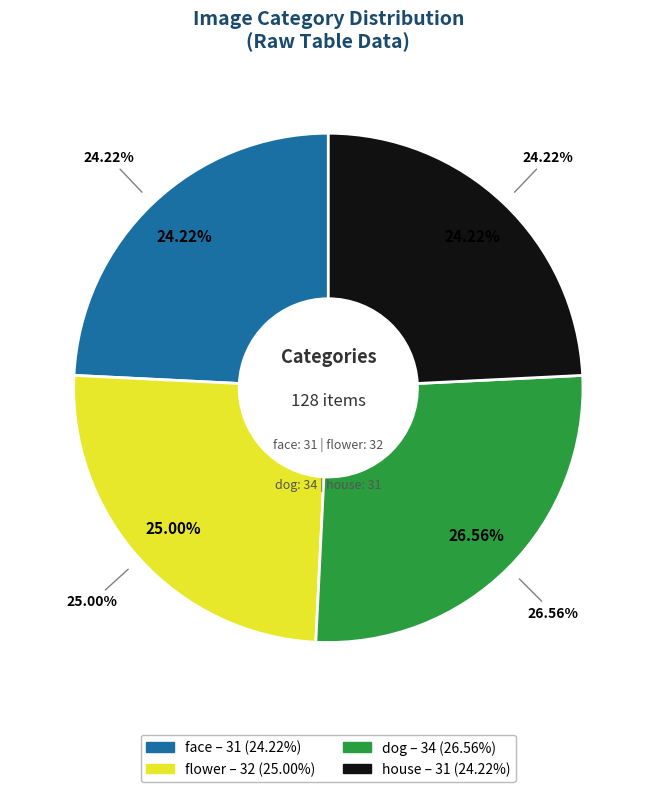

Rank the categories by value from highest to lowest.

dog, flower, face, house